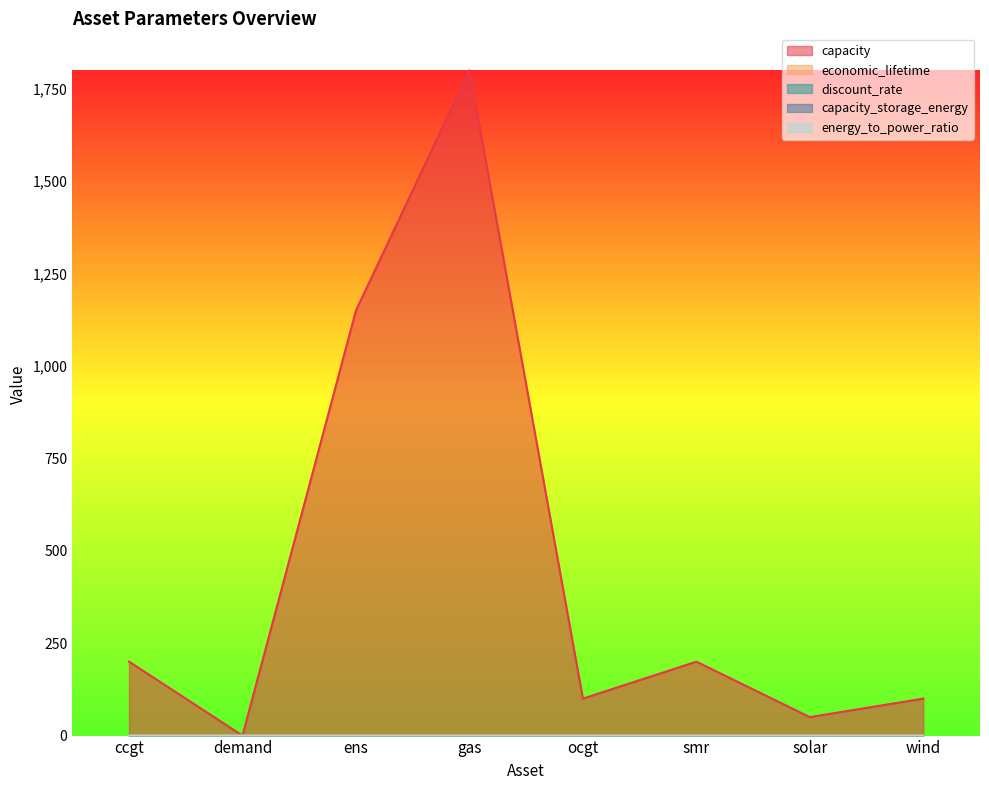

Reading left to right, transcribe all the data shown in this chart.

capacity: 200.0	0.0	1150.0	1800.0	100.0	200.0	50.0	100.0
economic_lifetime: 1.0	1.0	1.0	1.0	1.0	1.0	1.0	1.0
discount_rate: 0.1	0.1	0.1	0.1	0.1	0.1	0.1	0.1
capacity_storage_energy: 0.0	0.0	0.0	0.0	0.0	0.0	0.0	0.0
energy_to_power_ratio: 0.0	0.0	0.0	0.0	0.0	0.0	0.0	0.0